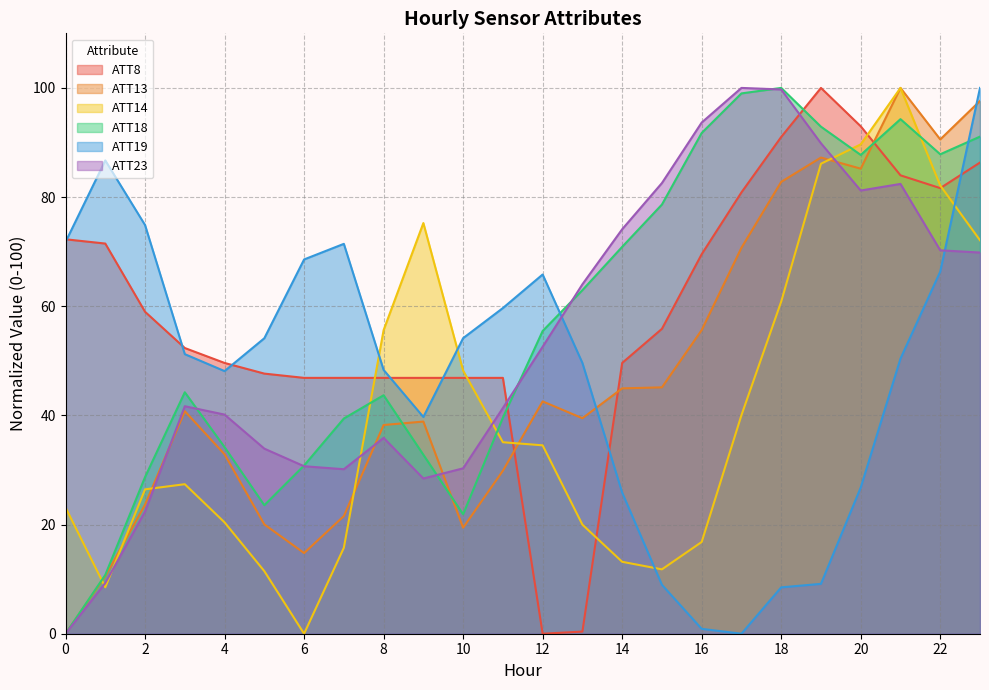

Which has a higher value, 1 or 19?

19